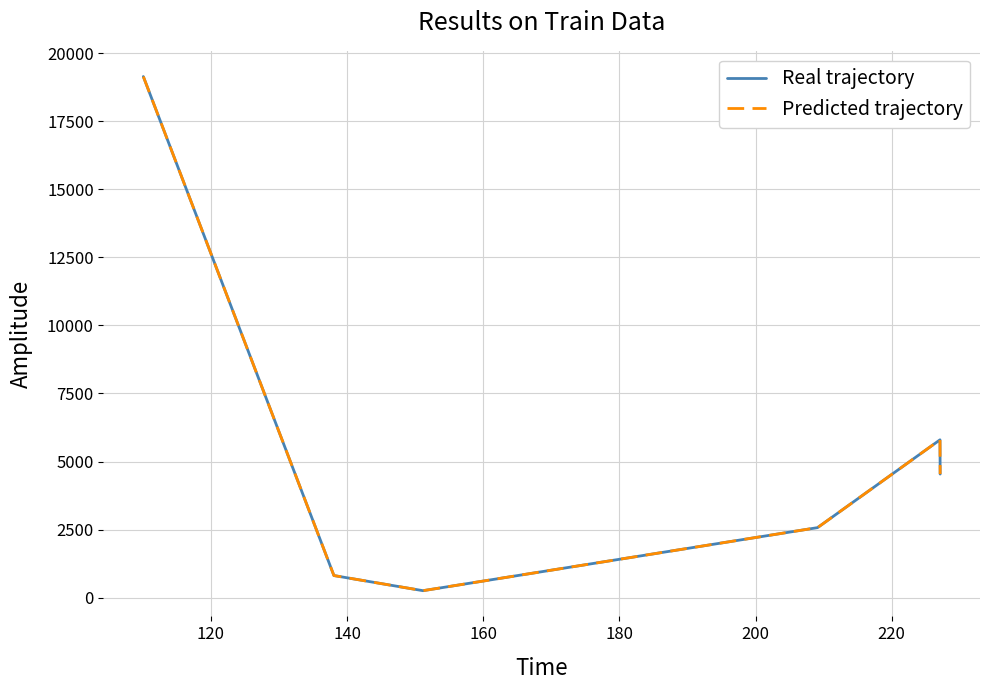

True or false: Predicted trajectory and Real trajectory intersect in this chart.

False